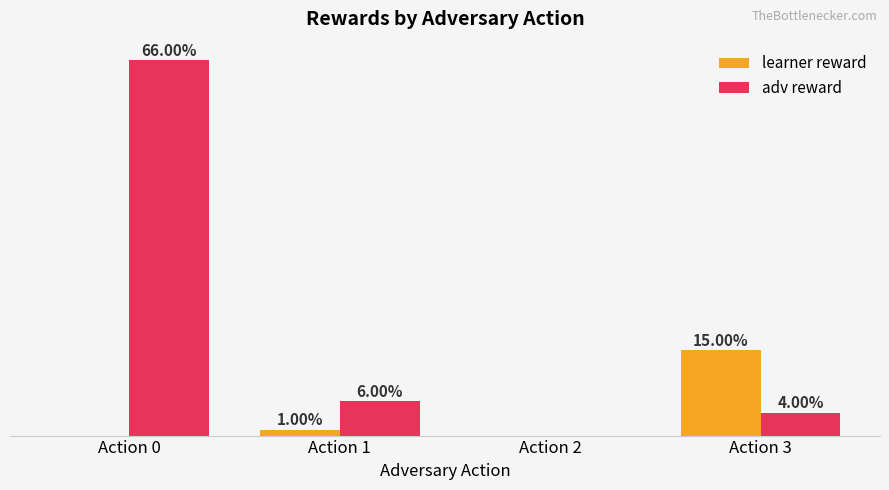

At which category is the sum across all series the highest?

Action 0